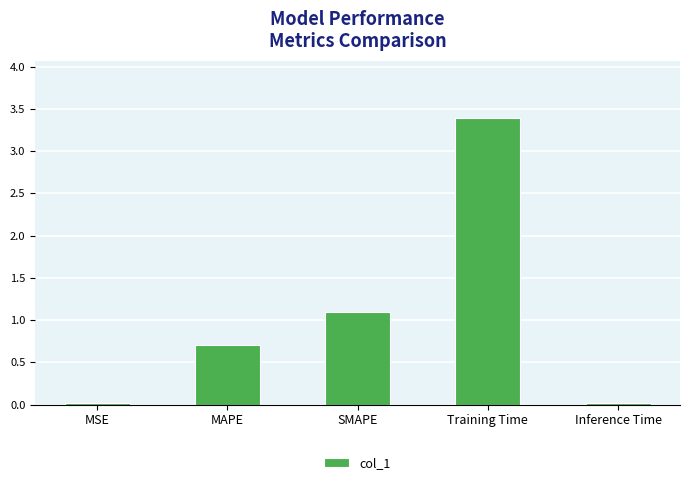

What position from the right is MSE?

5